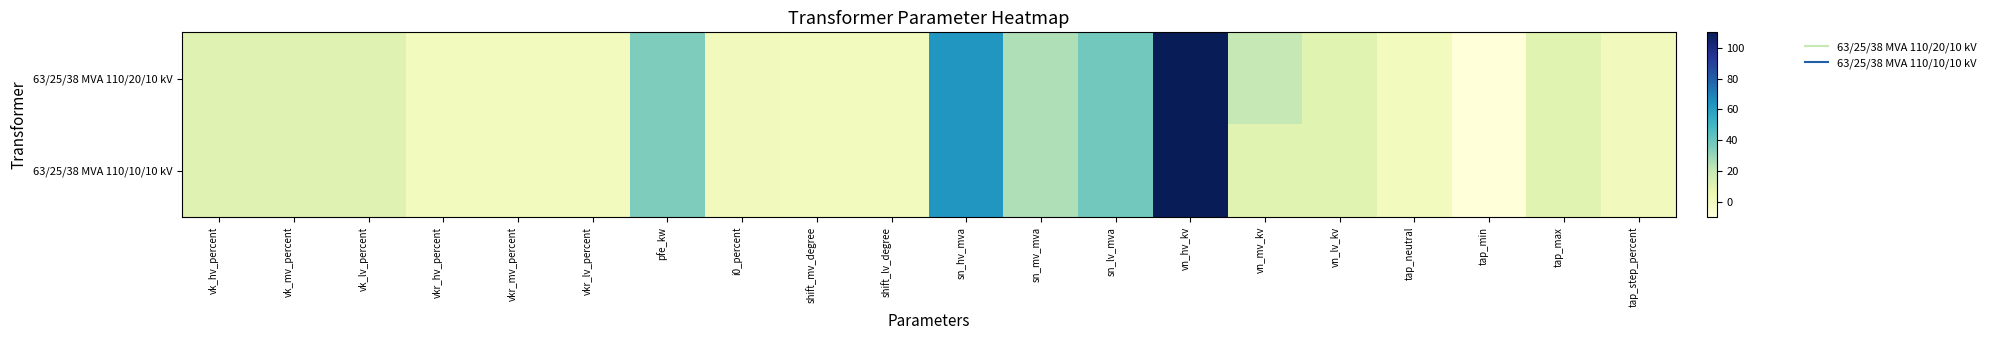

How many categories are shown in the chart?

20